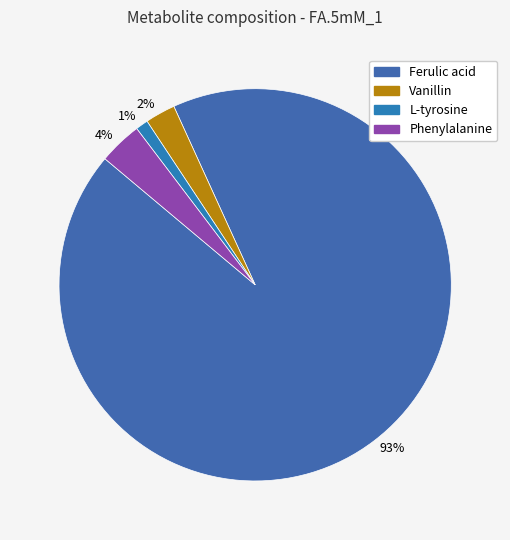

Combined, do L-tyrosine and Ferulic acid account for over 50%?

Yes